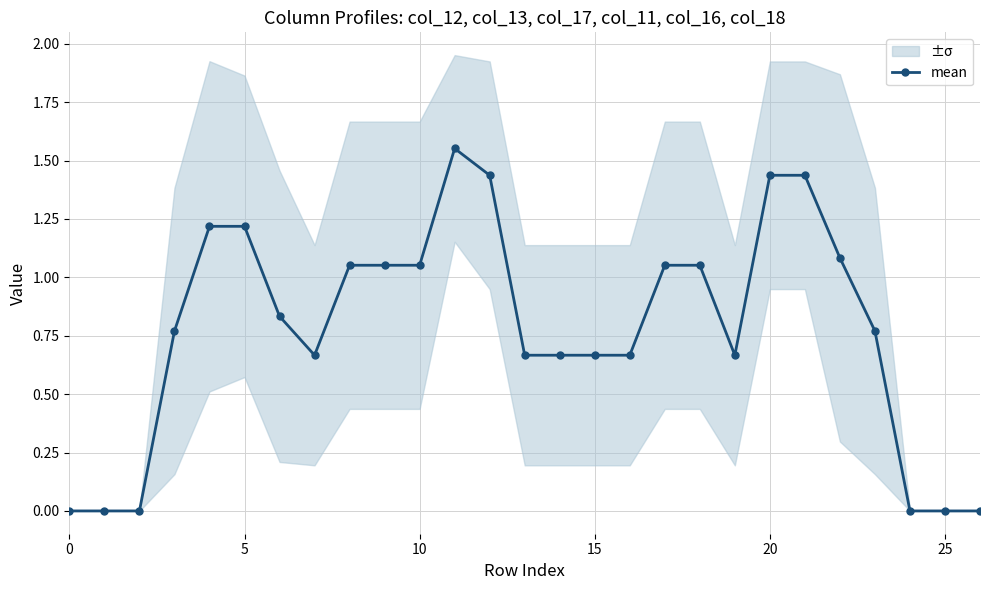

How many interior local peaks (higher than both neighbors) does the data have?

1